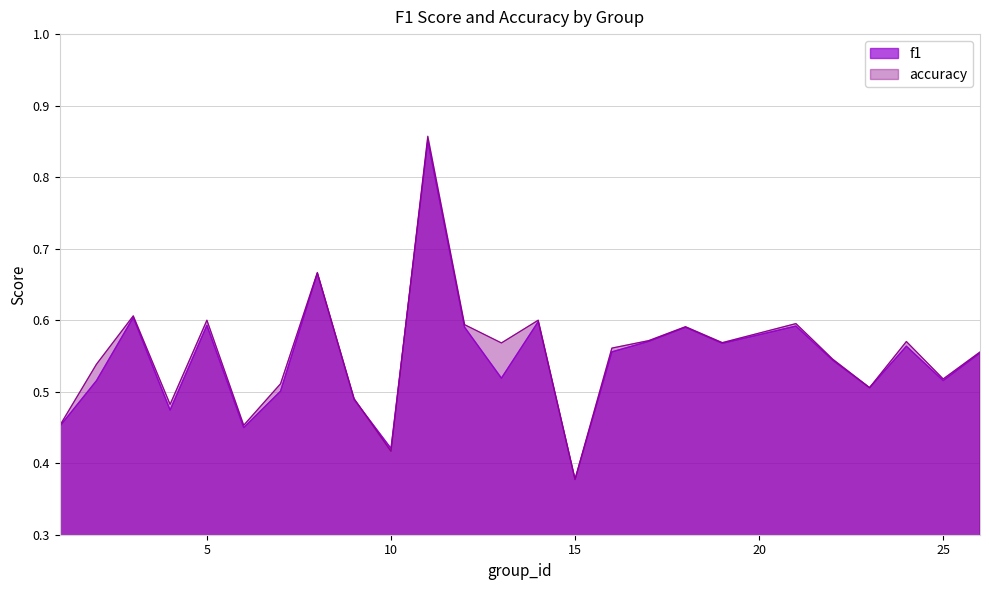

At 26, list the series in order from smallest to largest.

f1, accuracy